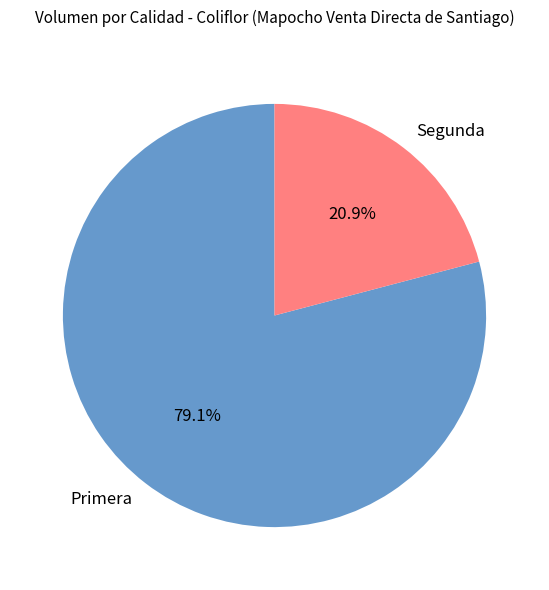

Which slice is the largest?

Primera